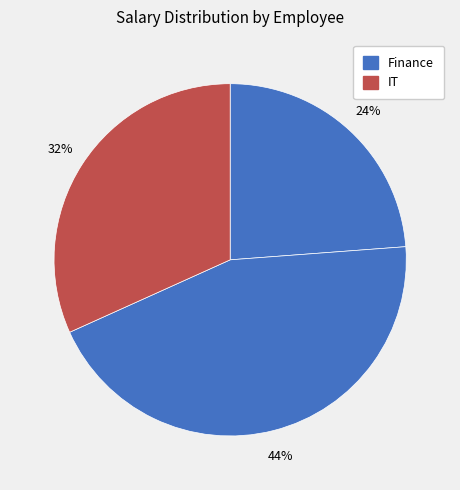

How many segments does this pie chart have?

3